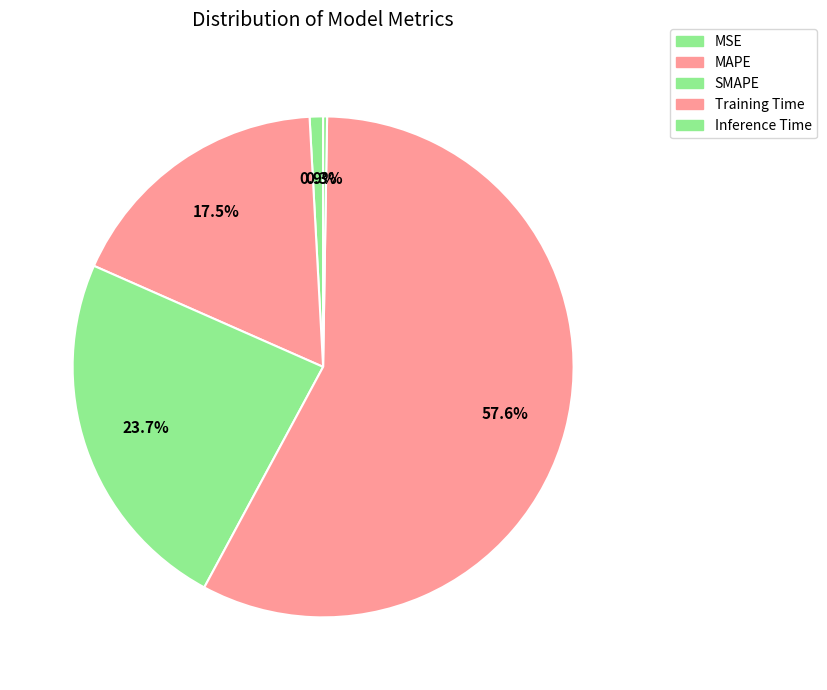

To the nearest percent, what portion does Training Time represent?

58%